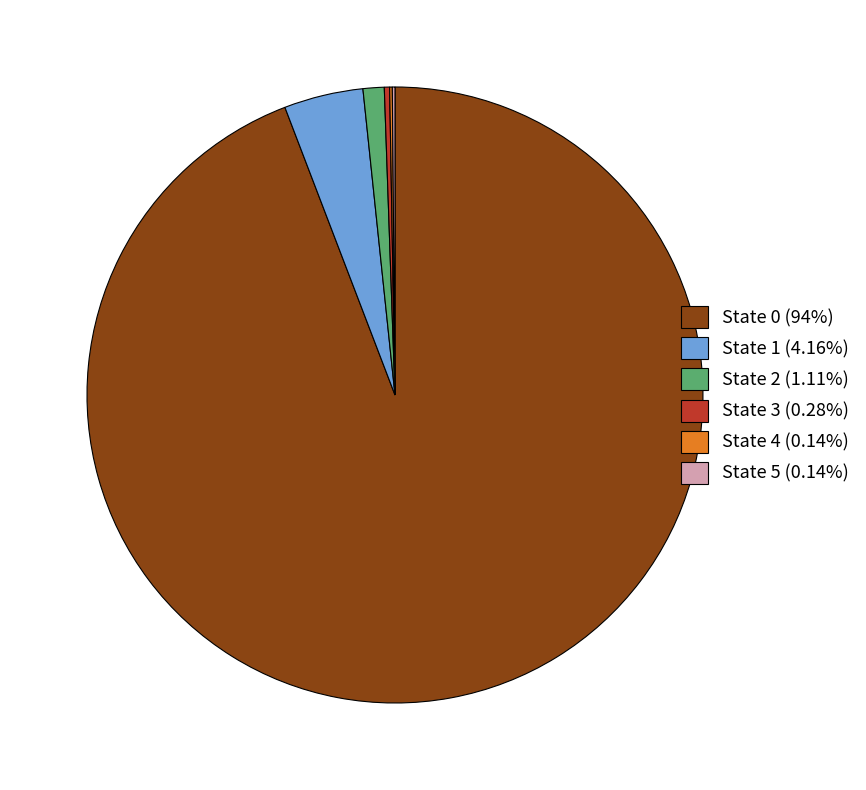

Is there any slice that represents more than half of the pie?

Yes